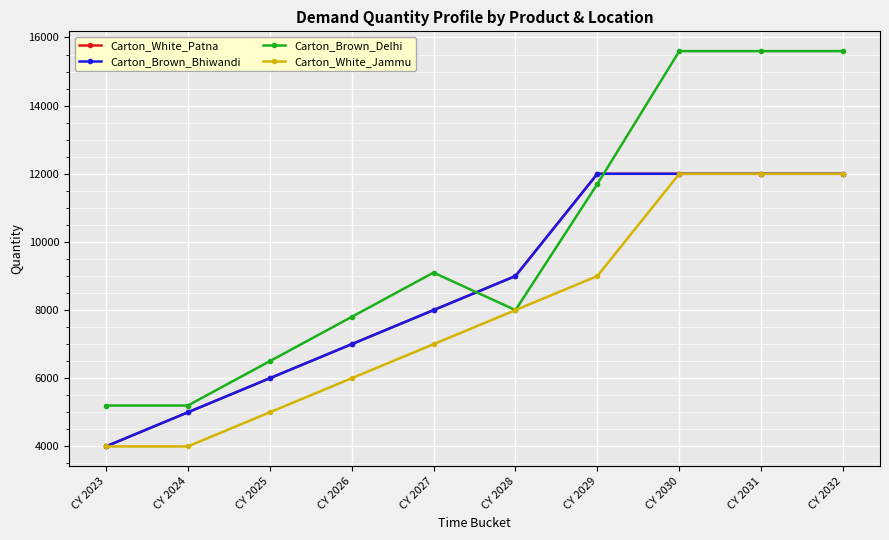

Does the chart have visible grid lines?

Yes